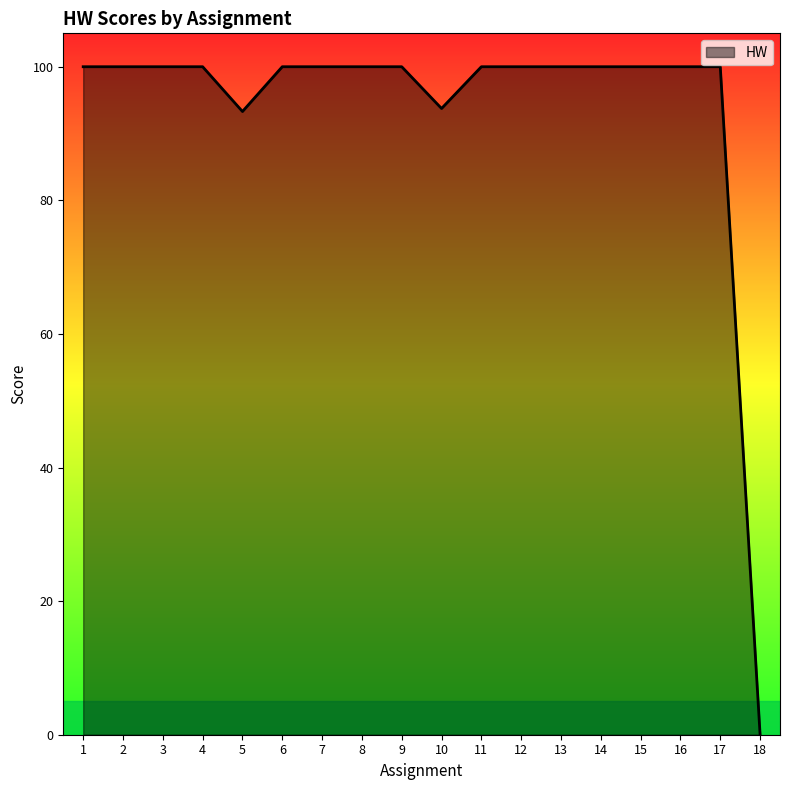

How many values are above zero?

17